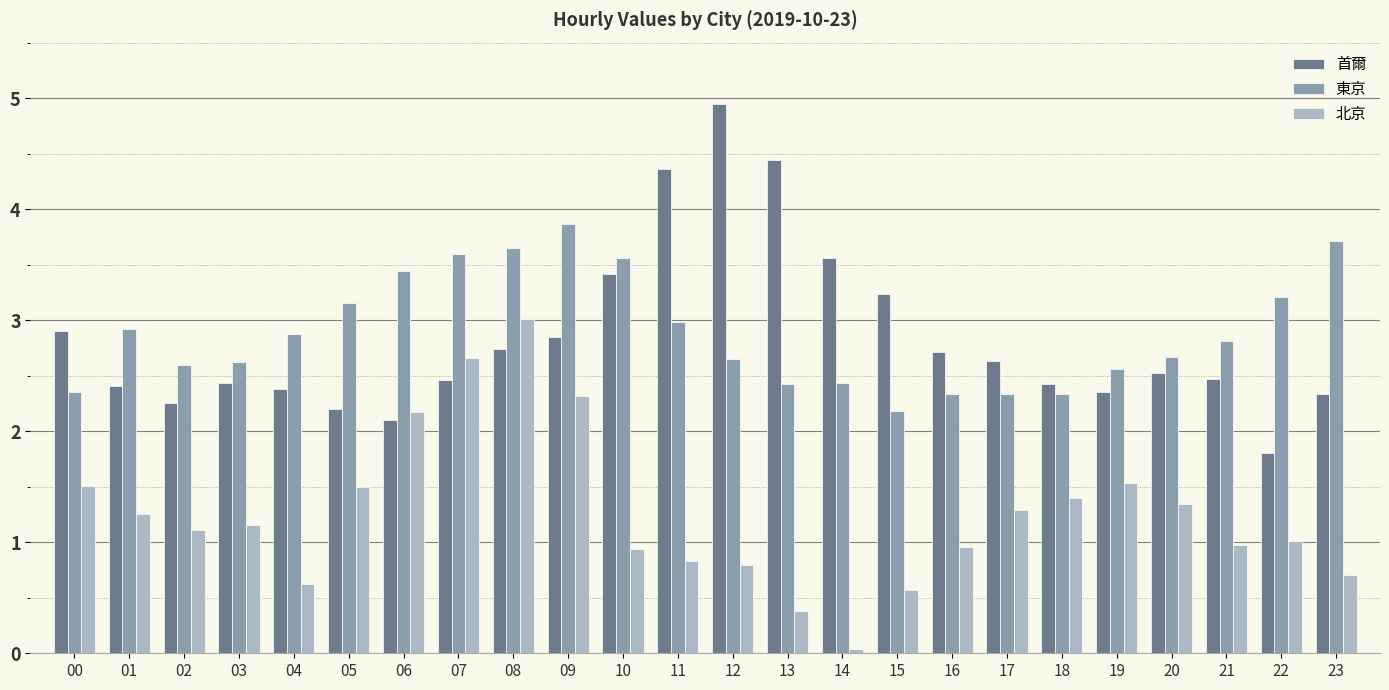

How many categories are shown in the chart?

24